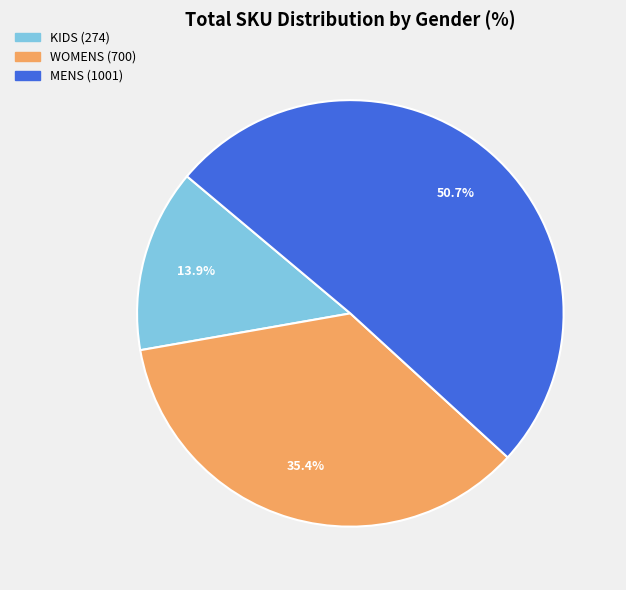

Between MENS and KIDS, which is larger?

MENS